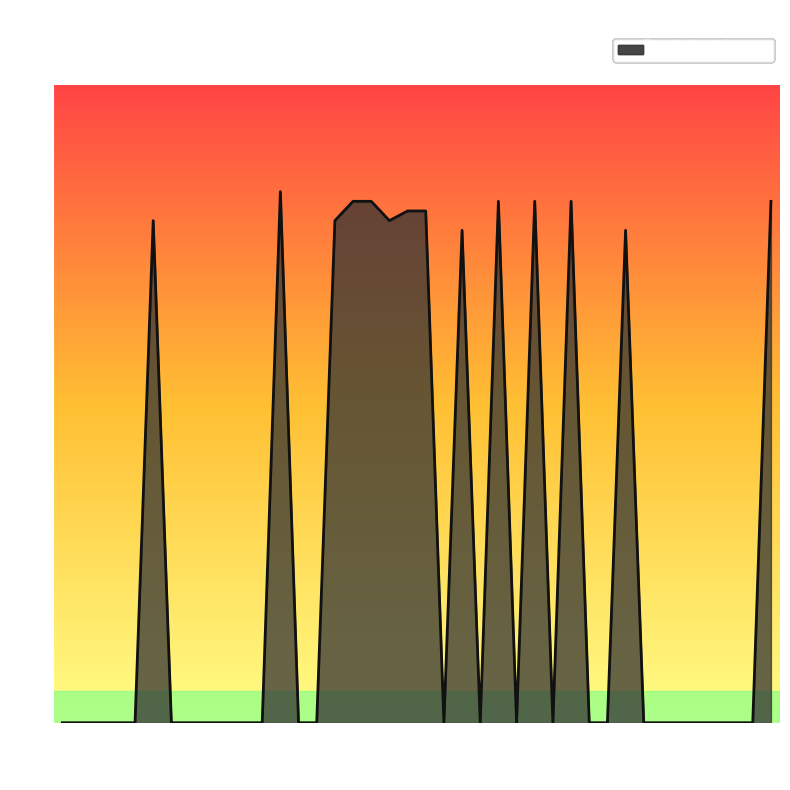

Does the chart display data point markers on the line(s)?

No